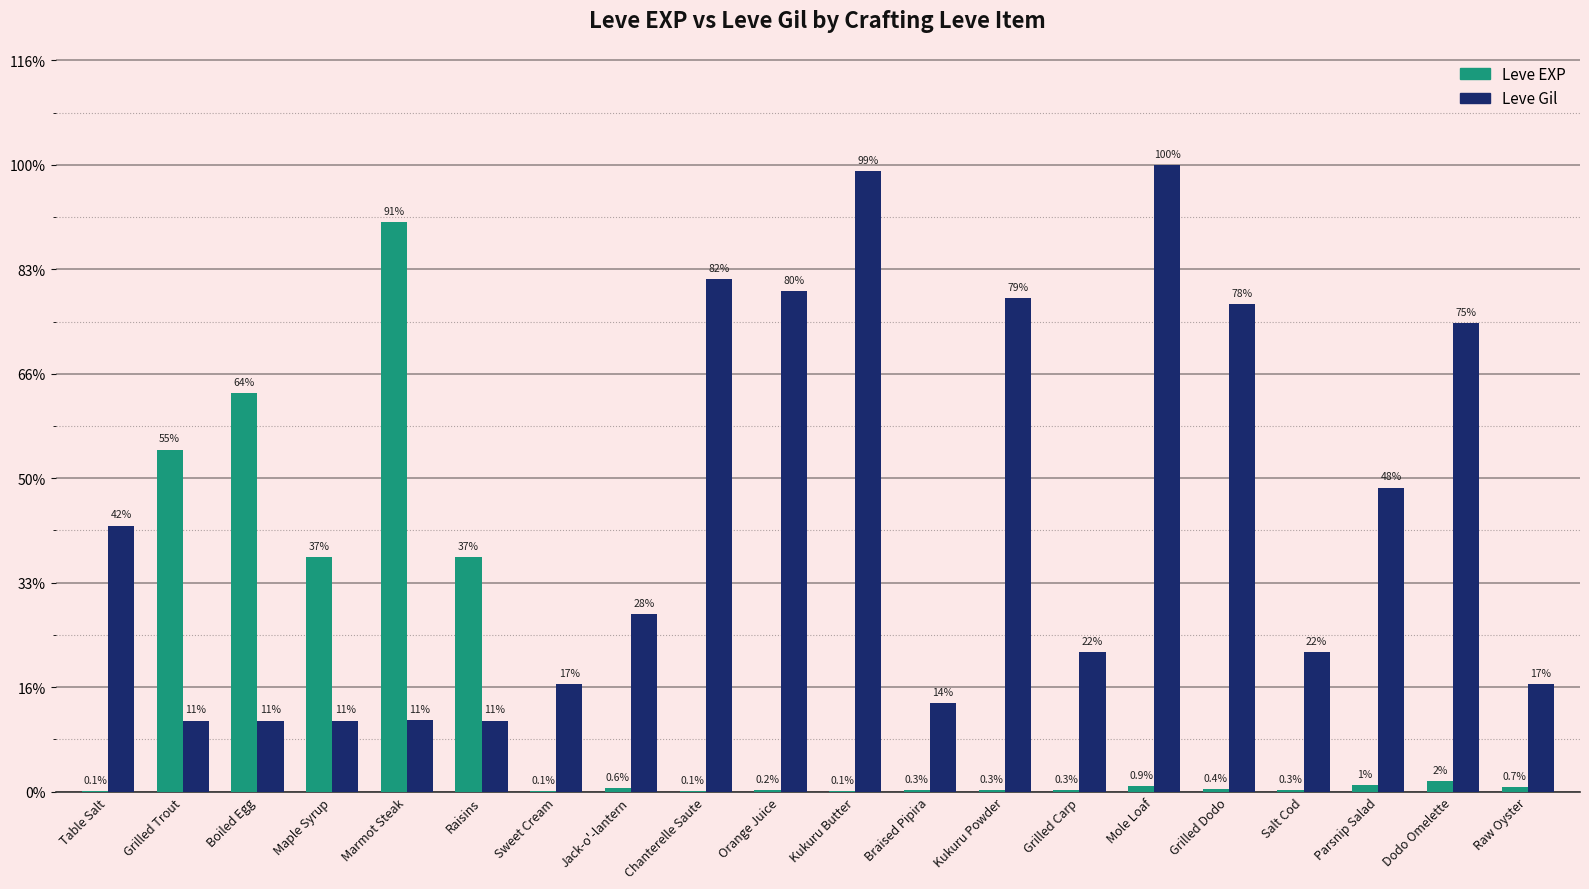

Does the chart contain stacked bars?

No